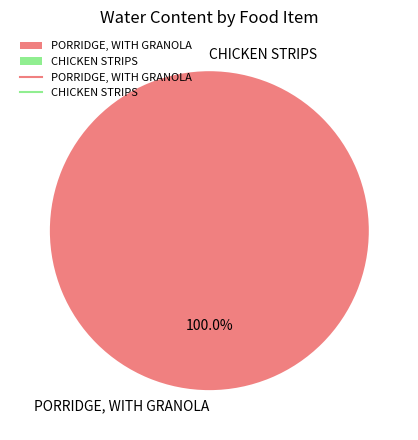

Which category accounts for the majority?

PORRIDGE, WITH GRANOLA